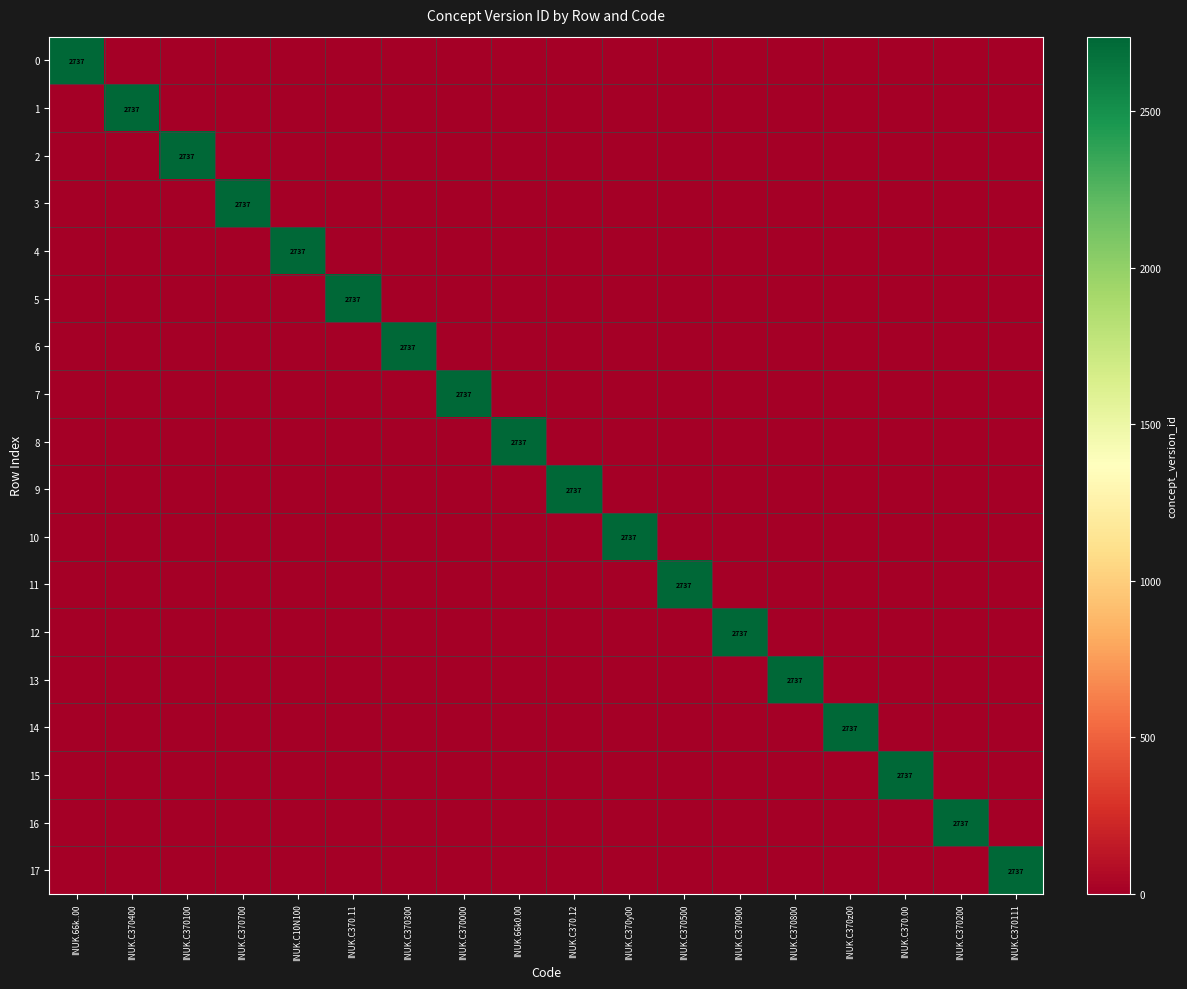

Which category has the highest value in the 15 series?

INUK.C370.00